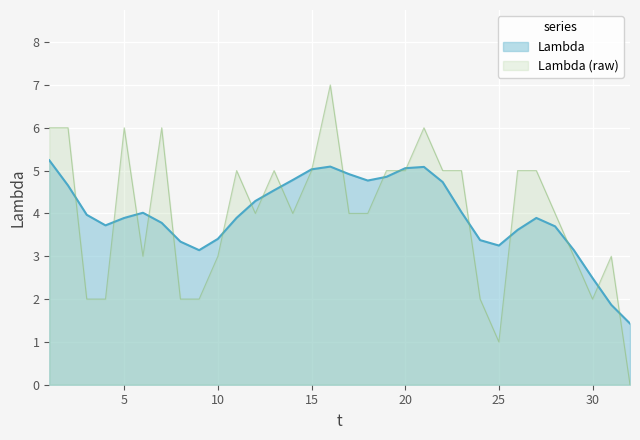

How many categories are shown in the chart?

32